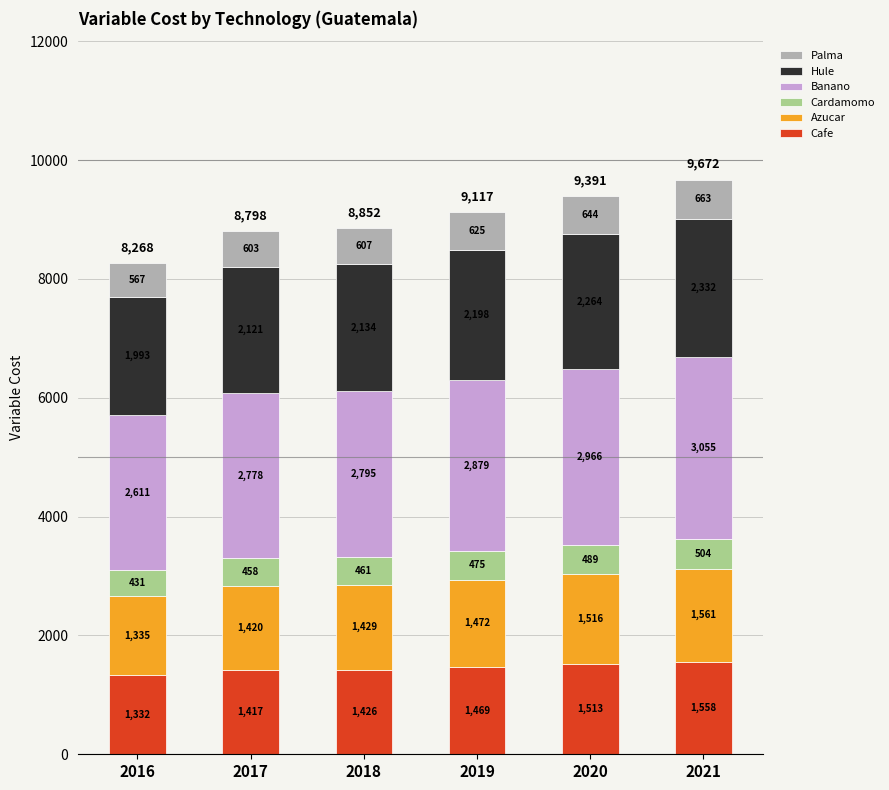

How many bars are there in total?

6